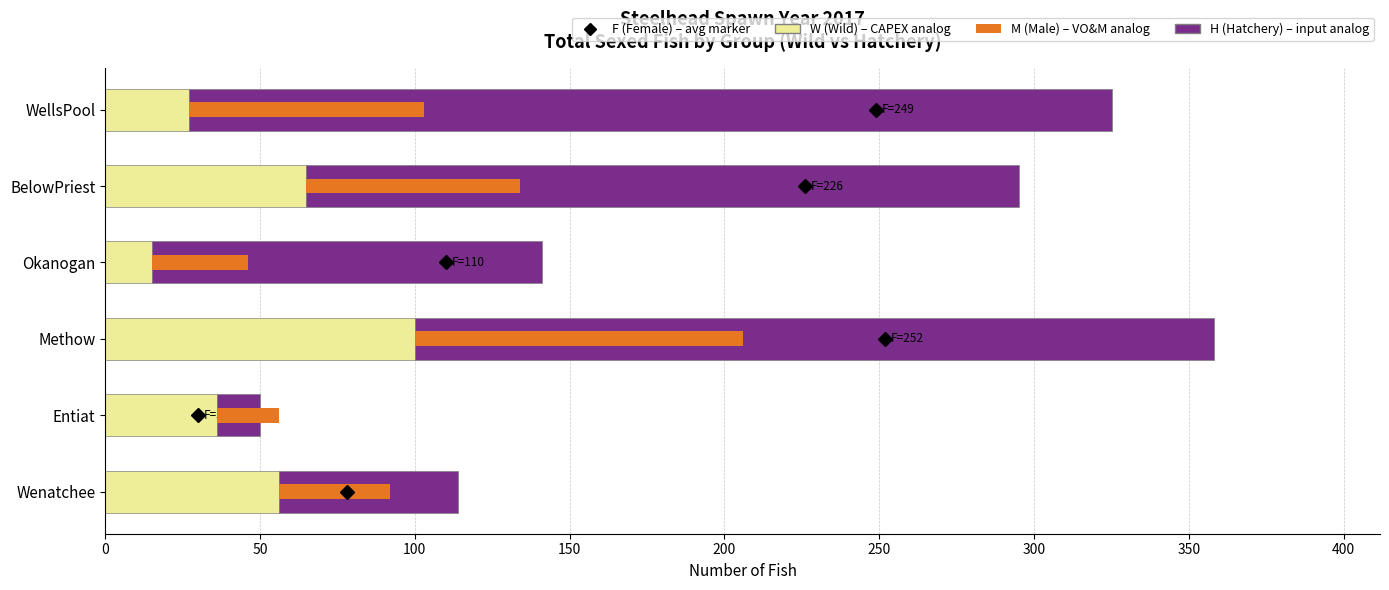

Is the value of H (Hatchery) at BelowPriest greater than the value of W (Wild) at WellsPool?

Yes